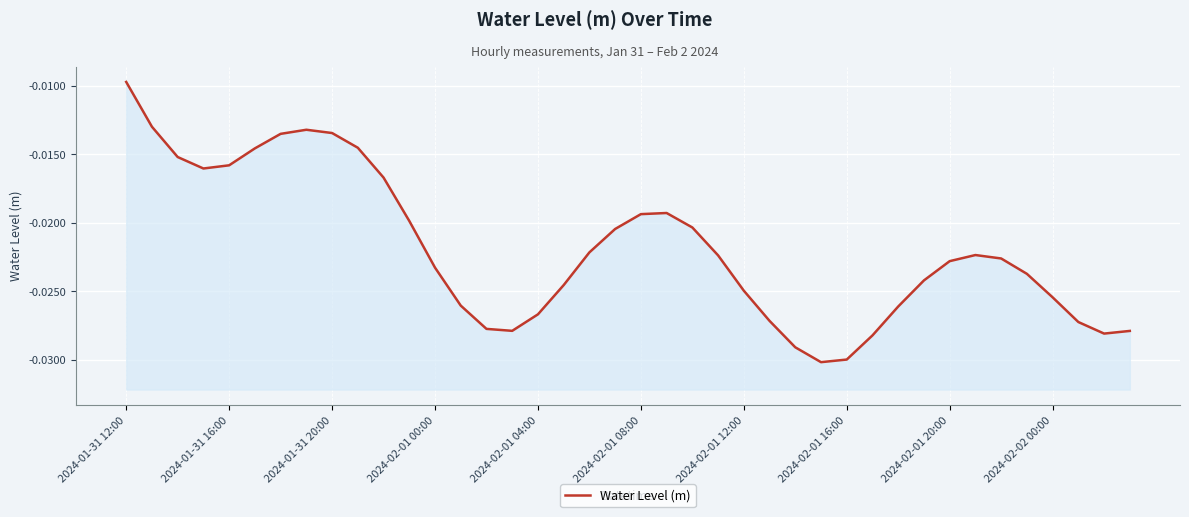

Does the chart display data point markers on the line(s)?

No